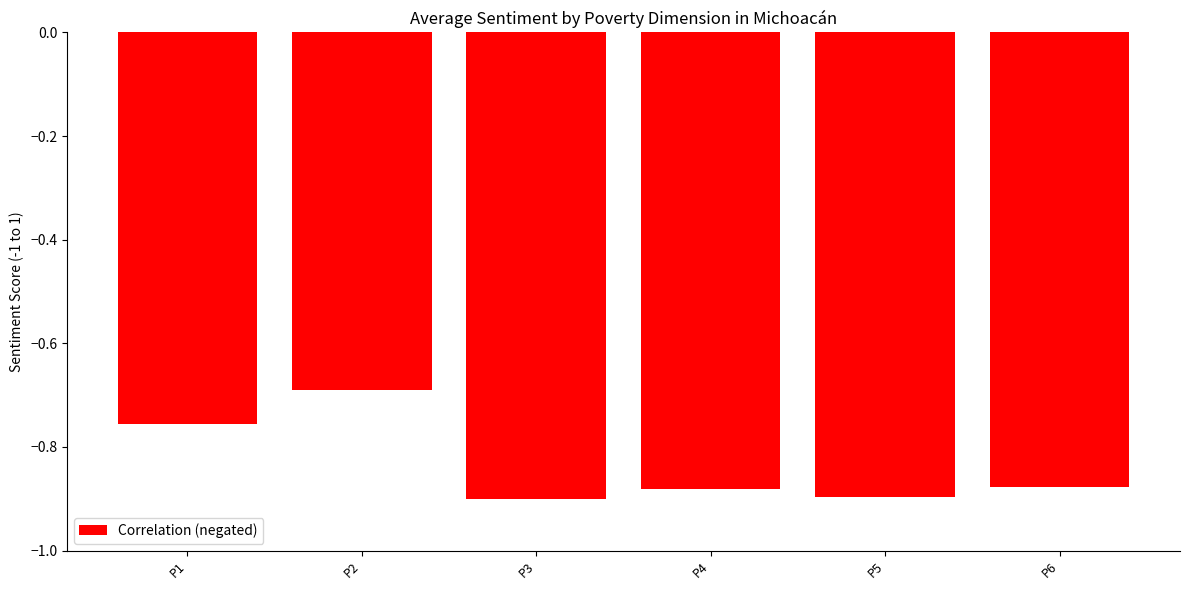

How many bars are there in total?

6